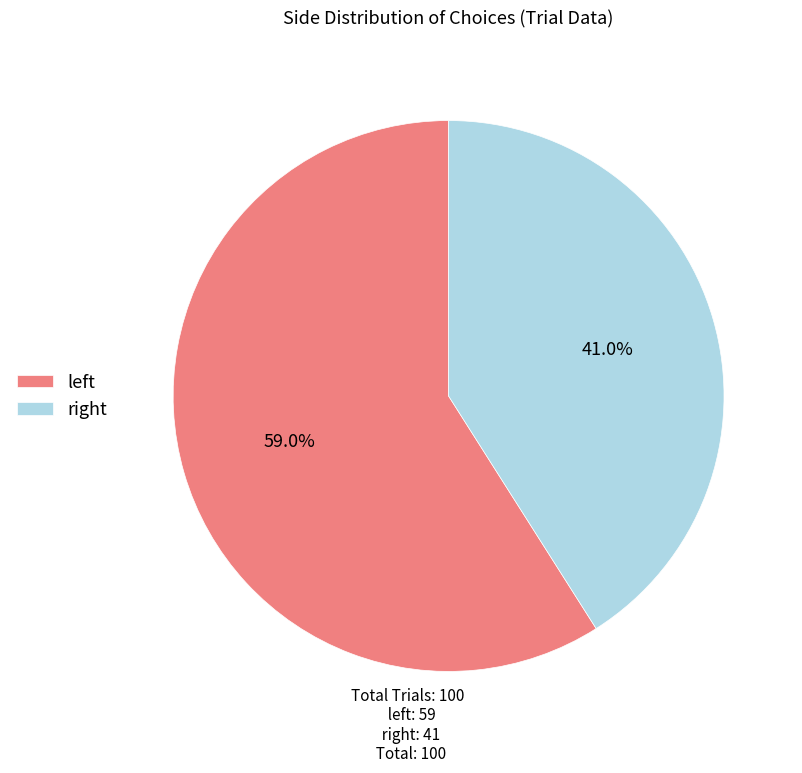

How many segments does this pie chart have?

2